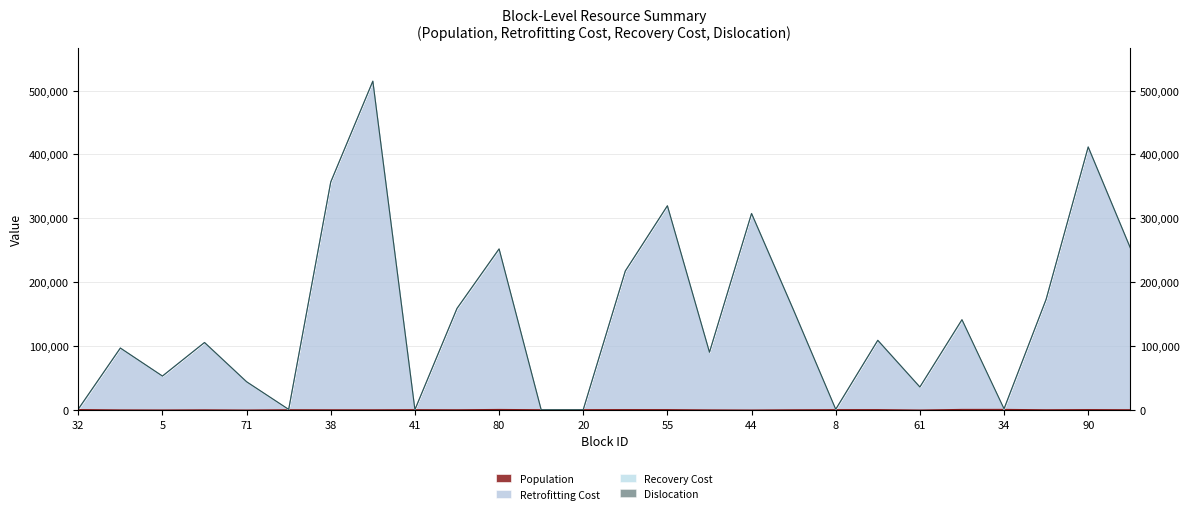

What is the greatest value displayed?

514421